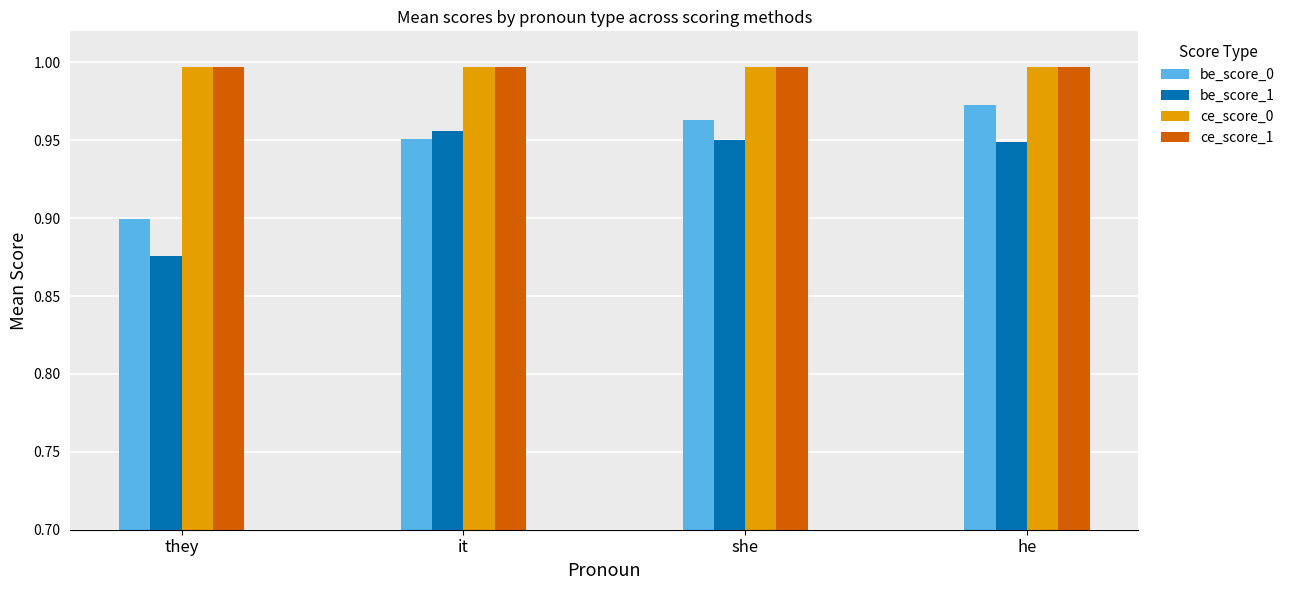

What is the total value across all series at it?

3.9